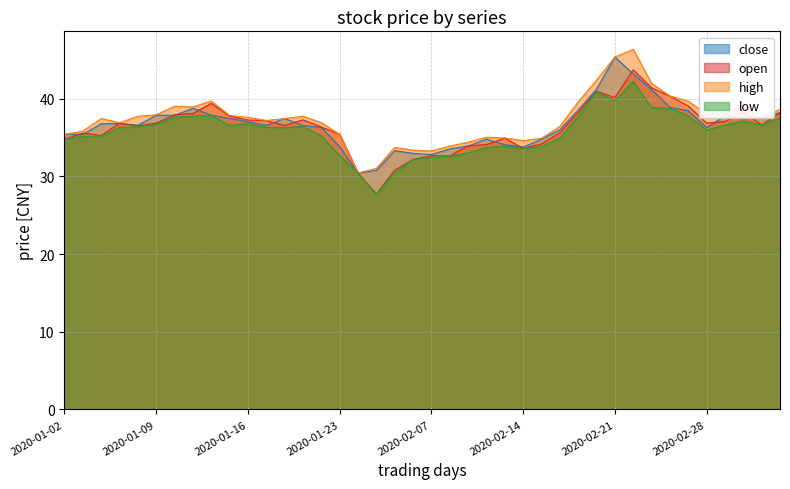

Which category has the highest value across all series?

2020-02-24